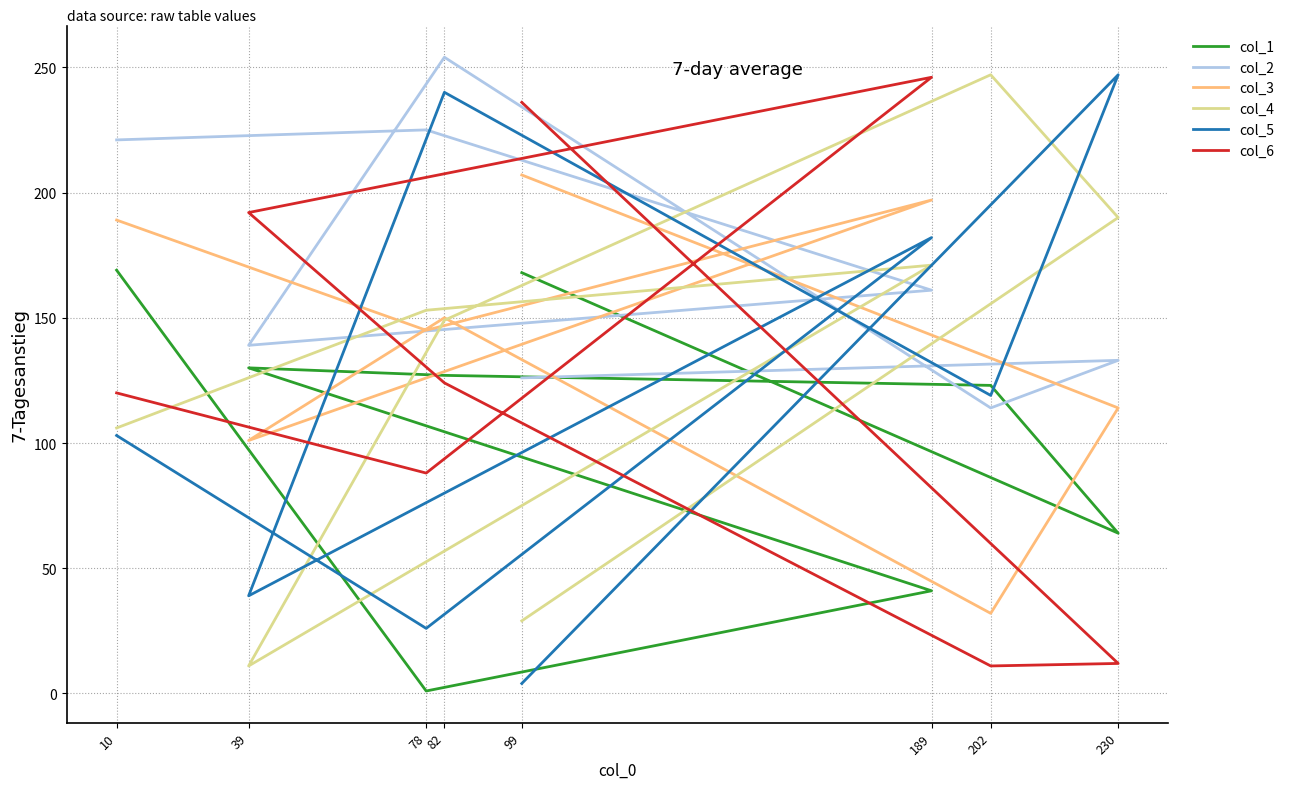

Does the chart display data point markers on the line(s)?

No